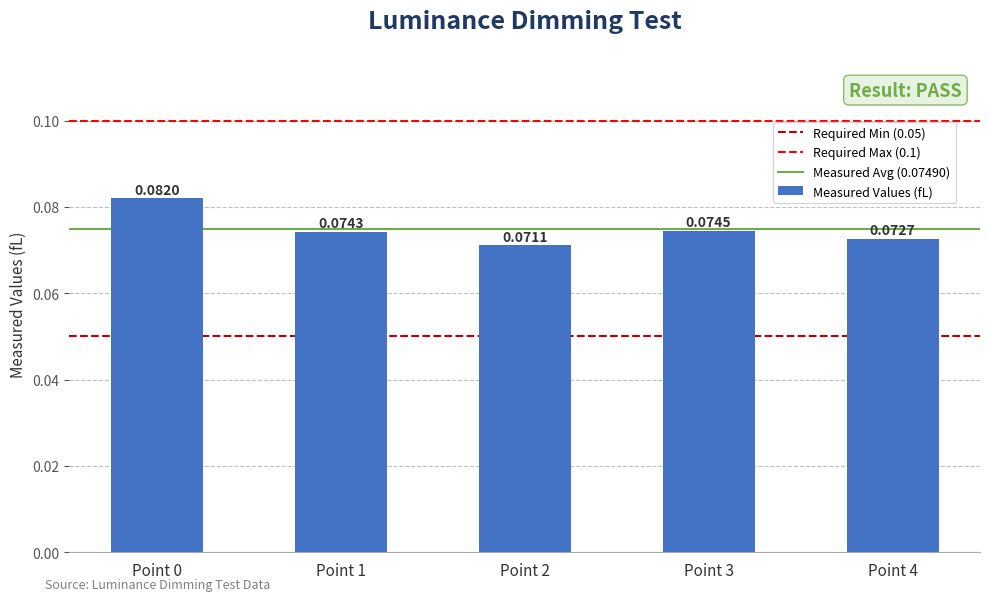

How many bars are there in total?

5